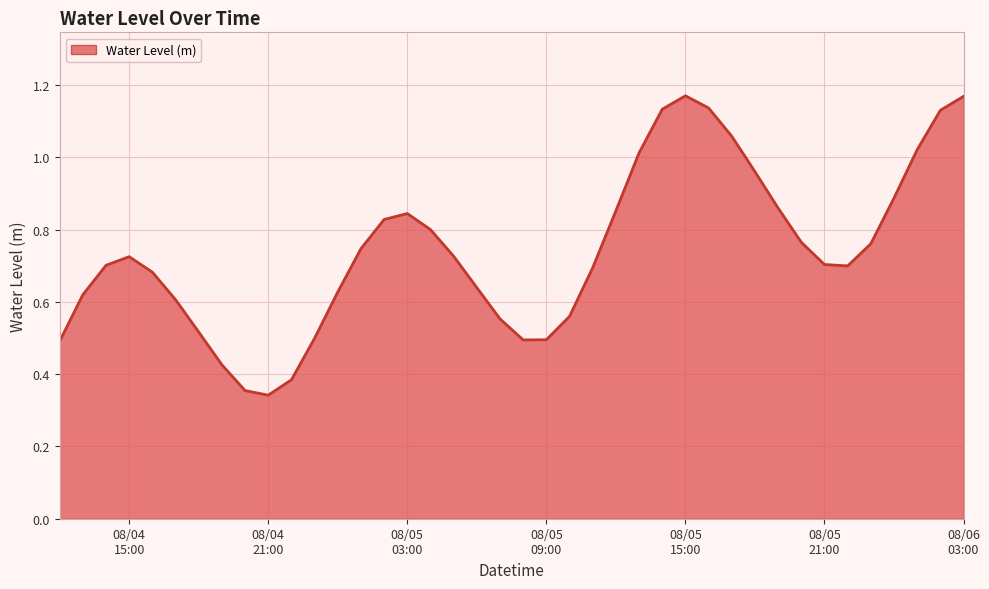

Rank the categories by value from lowest to highest.

2024-08-04 21:00:00, 2024-08-04 20:00:00, 2024-08-04 22:00:00, 2024-08-04 19:00:00, 2024-08-04 12:00:00, 2024-08-05 08:00:00, 2024-08-05 09:00:00, 2024-08-04 23:00:00, 2024-08-04 18:00:00, 2024-08-05 07:00:00, 2024-08-05 10:00:00, 2024-08-04 17:00:00, 2024-08-04 13:00:00, 2024-08-05 00:00:00, 2024-08-05 06:00:00, 2024-08-04 16:00:00, 2024-08-05 11:00:00, 2024-08-05 22:00:00, 2024-08-04 14:00:00, 2024-08-05 21:00:00, 2024-08-04 15:00:00, 2024-08-05 05:00:00, 2024-08-05 01:00:00, 2024-08-05 23:00:00, 2024-08-05 20:00:00, 2024-08-05 04:00:00, 2024-08-05 02:00:00, 2024-08-05 03:00:00, 2024-08-05 12:00:00, 2024-08-05 19:00:00, 2024-08-06 00:00:00, 2024-08-05 18:00:00, 2024-08-05 13:00:00, 2024-08-06 01:00:00, 2024-08-05 17:00:00, 2024-08-06 02:00:00, 2024-08-05 14:00:00, 2024-08-05 16:00:00, 2024-08-06 03:00:00, 2024-08-05 15:00:00